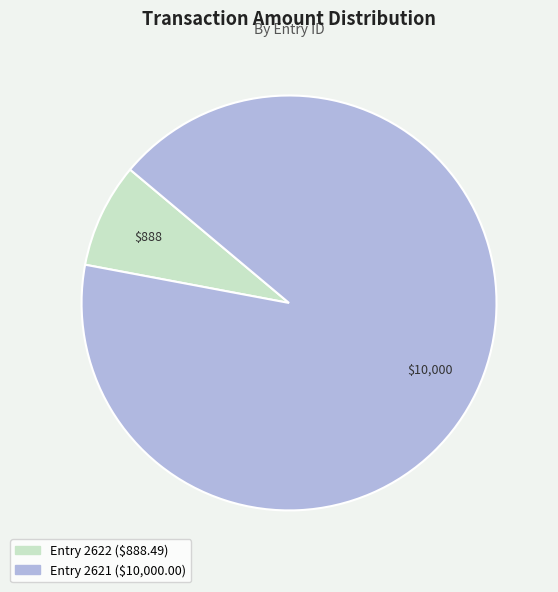

How many slices are in this pie chart?

2